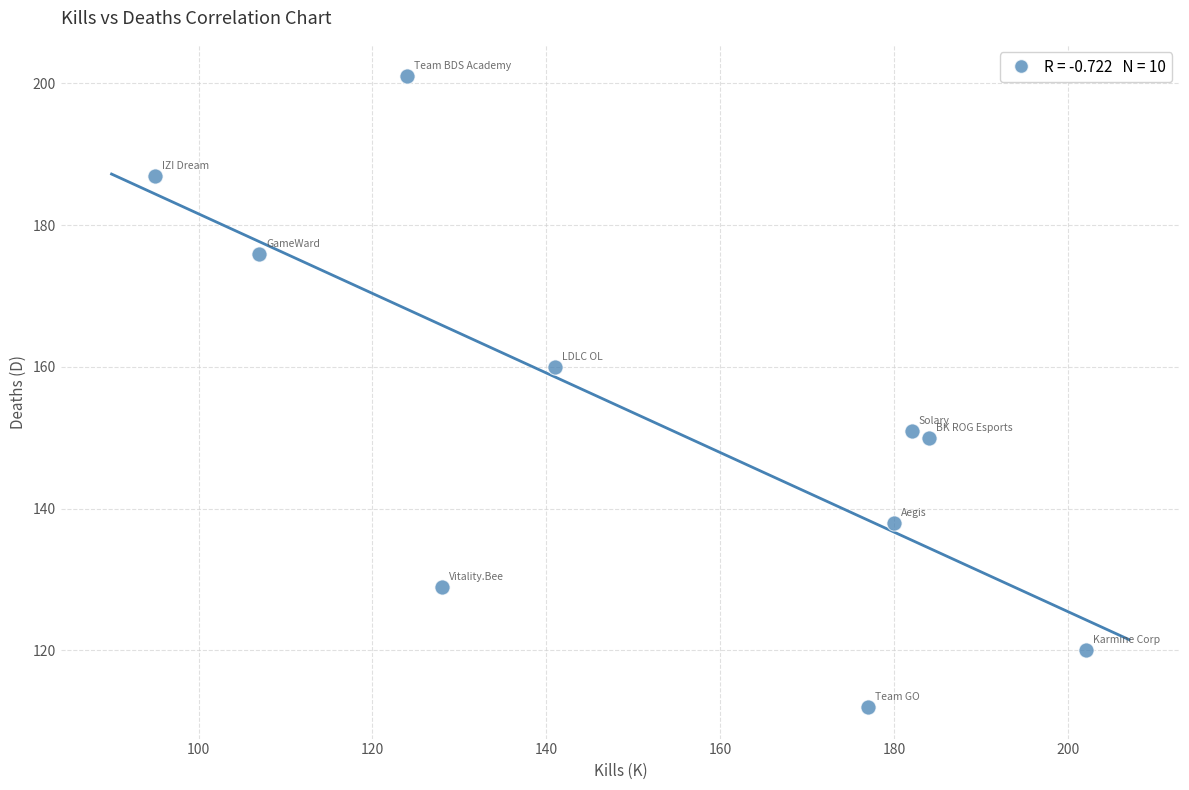

What Y value in the scatter plot is closest to 156?

160